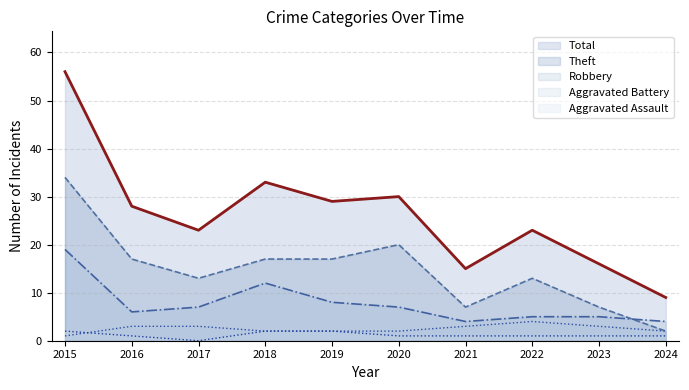

At which label does Total reach its peak?

2015